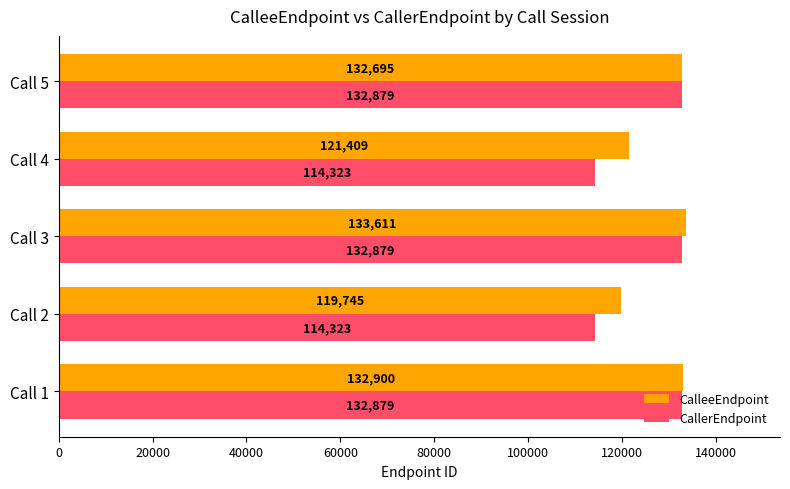

List the series in order of their overall mean, lowest first.

CallerEndpoint, CalleeEndpoint